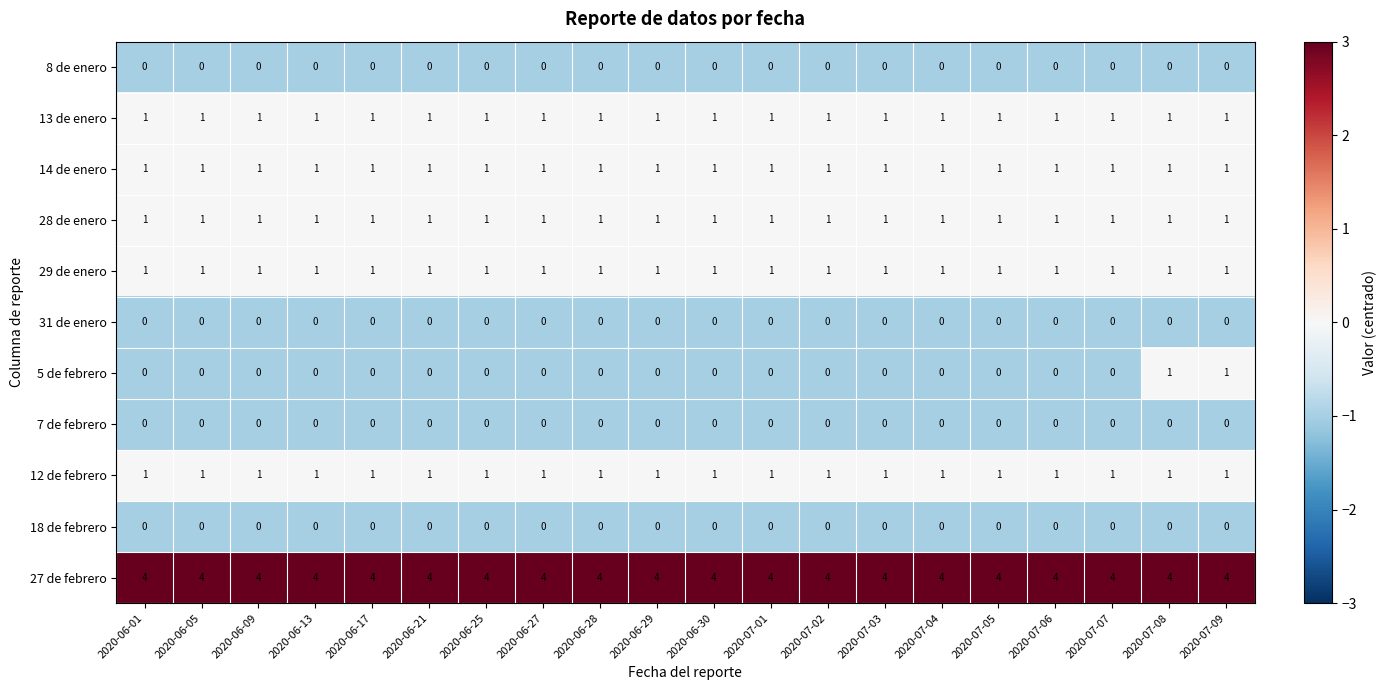

Which series has the widest spread of values?

5 de febrero